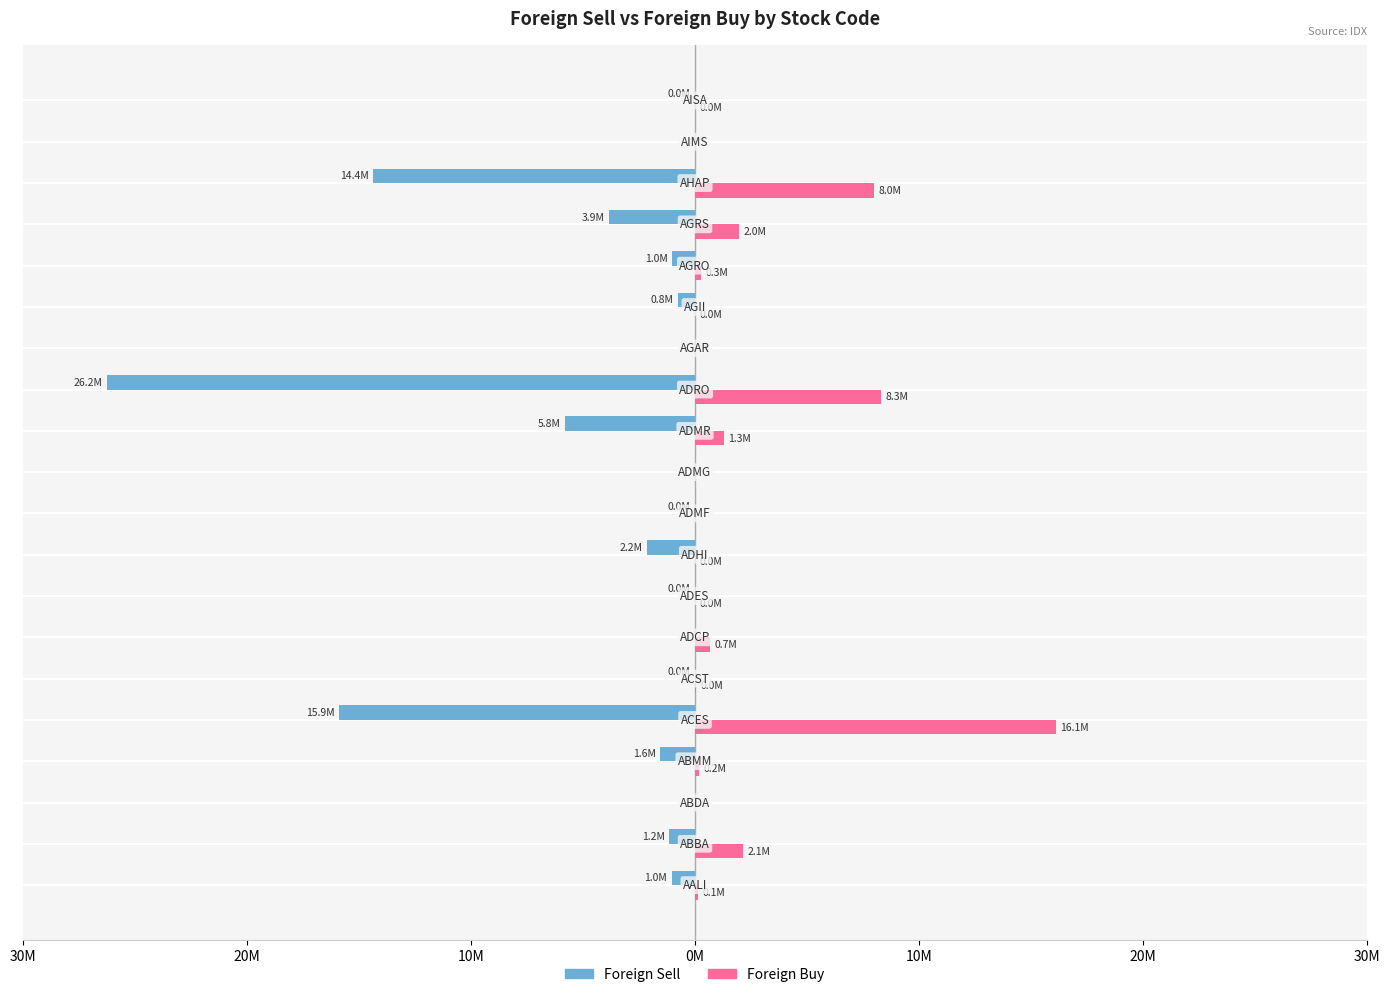

What are all the series names shown in the legend?

Foreign Sell, Foreign Buy